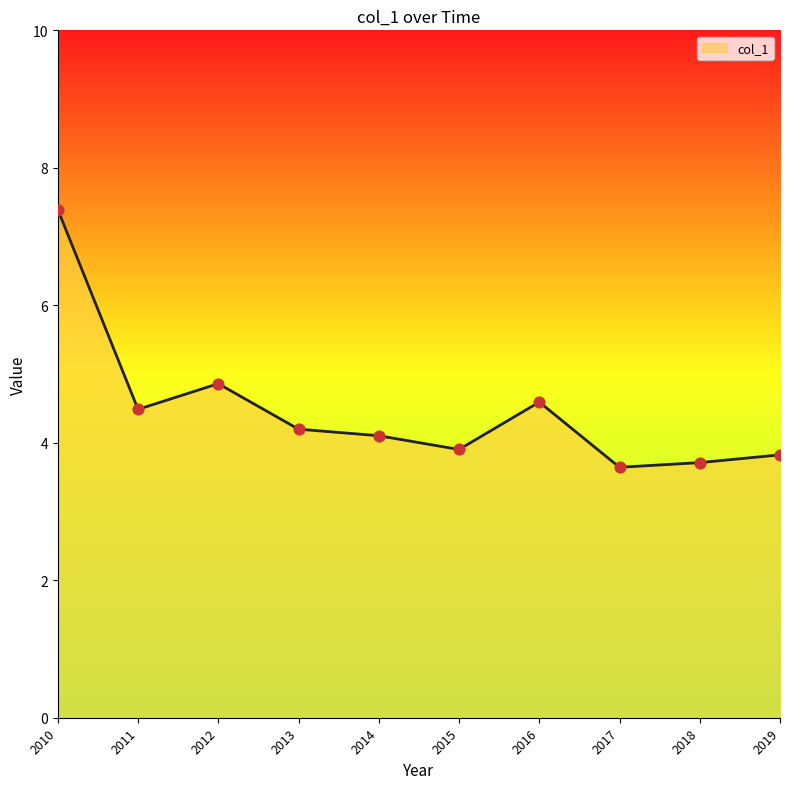

What is the change in value from 2012 to 2017?

-1.2